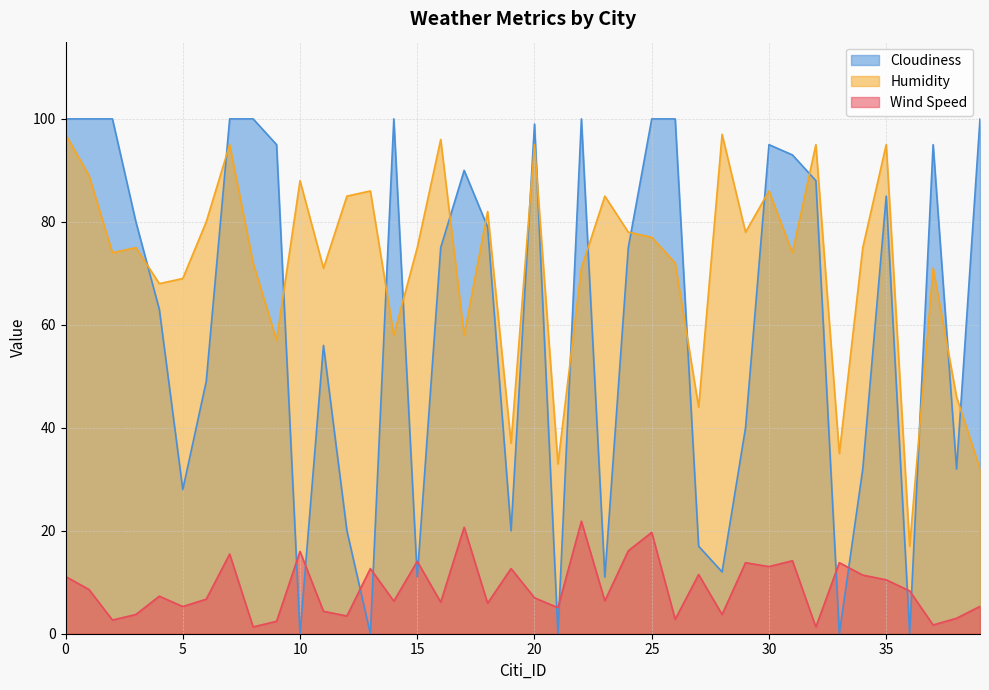

Between 12 and 35, which series saw the biggest shift?

Cloudiness